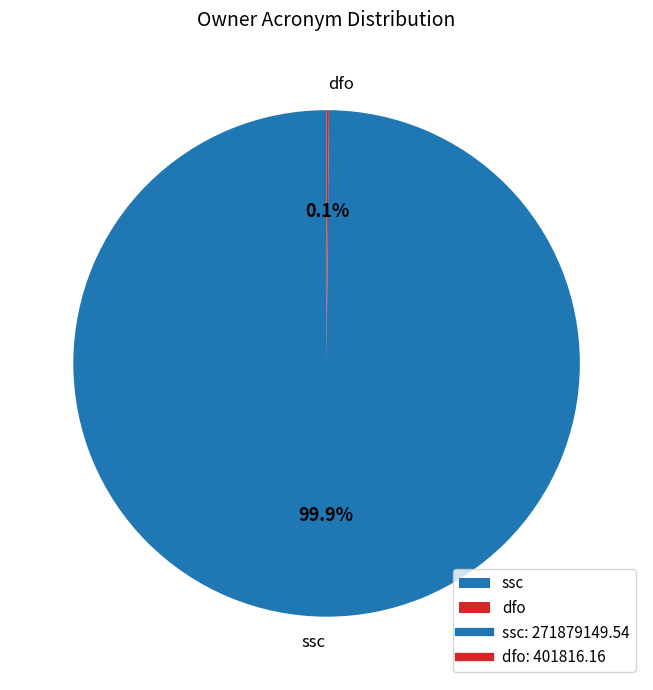

Which category has the biggest portion of the pie?

ssc